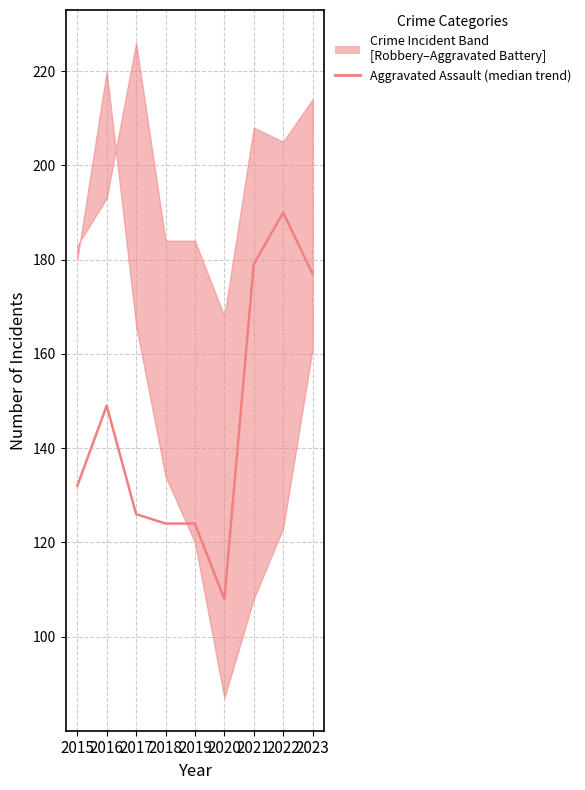

List the labels in order of value, largest first.

2022, 2021, 2023, 2016, 2015, 2017, 2018, 2019, 2020